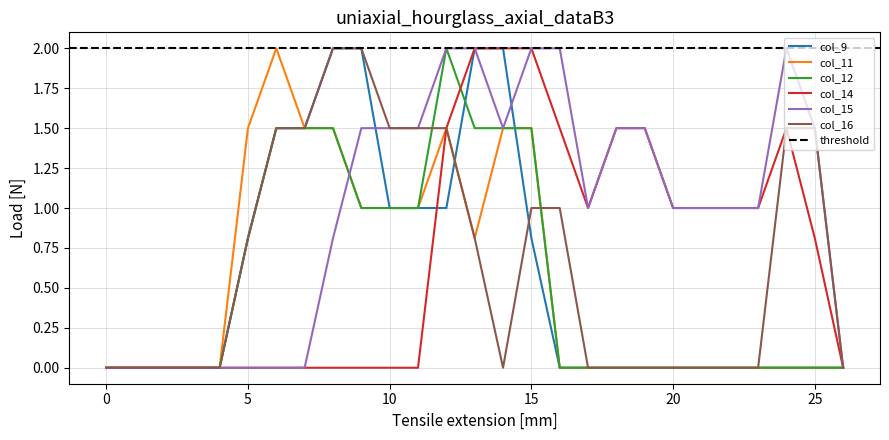

True or false: col_12 and col_11 cross at least once.

False